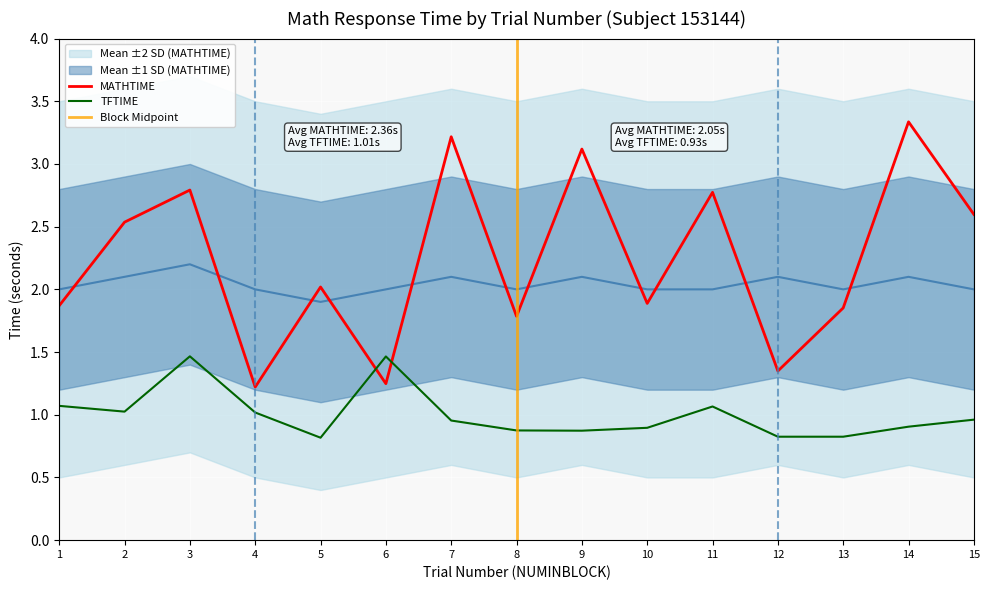

Reading left to right, list all the values displayed in this chart.

MATHTIME: 1=1.9	2=2.5	3=2.8	4=1.2	5=2.0	6=1.2	7=3.2	8=1.8	9=3.1	10=1.9	11=2.8	12=1.3	13=1.9	14=3.3	15=2.6
TFTIME: 1=1.1	2=1.0	3=1.5	4=1.0	5=0.8	6=1.5	7=1.0	8=0.9	9=0.9	10=0.9	11=1.1	12=0.8	13=0.8	14=0.9	15=1.0